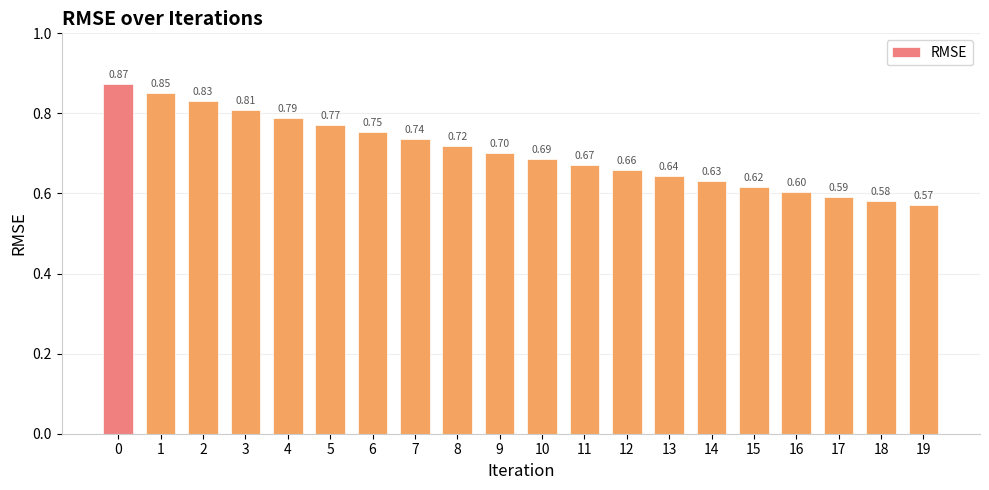

Rank the categories by value from highest to lowest.

0, 1, 2, 3, 4, 5, 6, 7, 8, 9, 10, 11, 12, 13, 14, 15, 16, 17, 18, 19